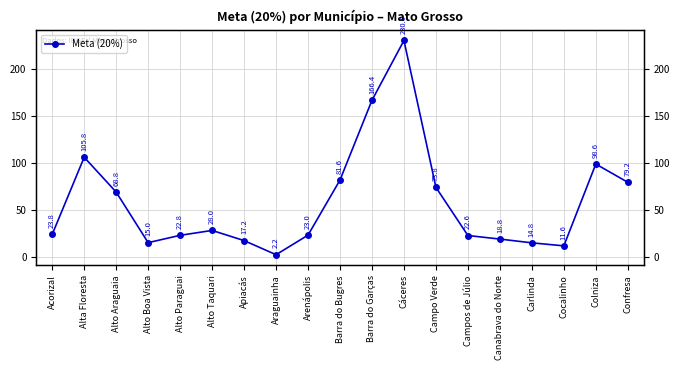

List the labels in order of value, smallest first.

Araguainha, Cocalinho, Carlinda, Alto Boa Vista, Apiacás, Canabrava do Norte, Campos de Júlio, Alto Paraguai, Arenápolis, Acorizal, Alto Taquari, Alto Araguaia, Campo Verde, Confresa, Barra do Bugres, Colniza, Alta Floresta, Barra do Garças, Cáceres